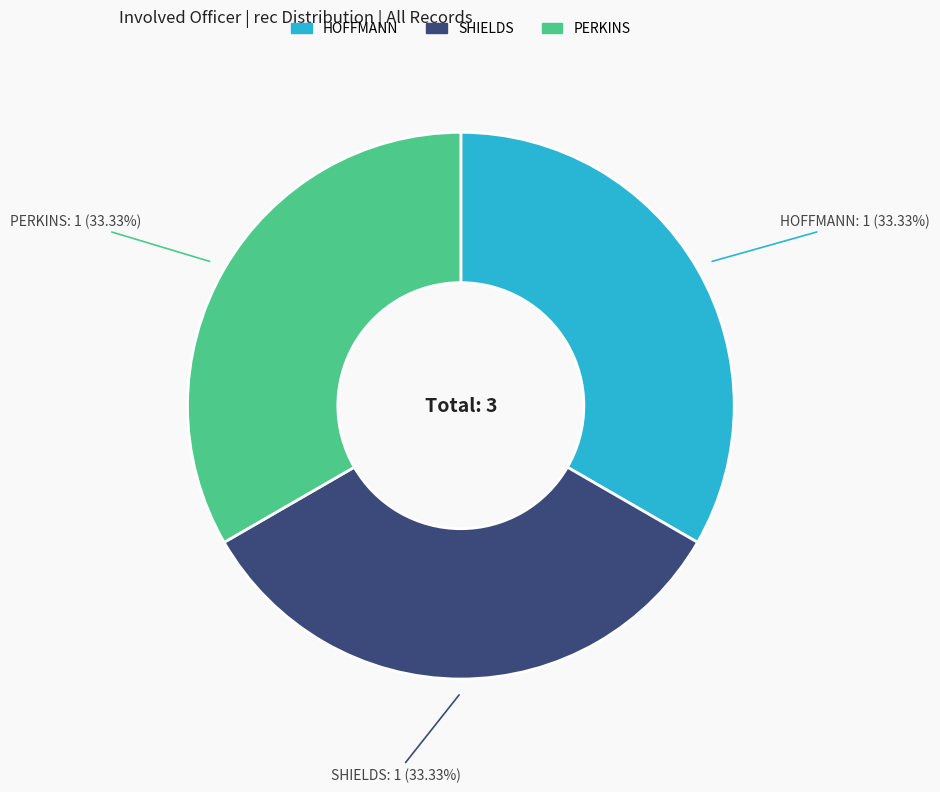

Do PERKINS and HOFFMANN together represent more than half of the pie?

Yes